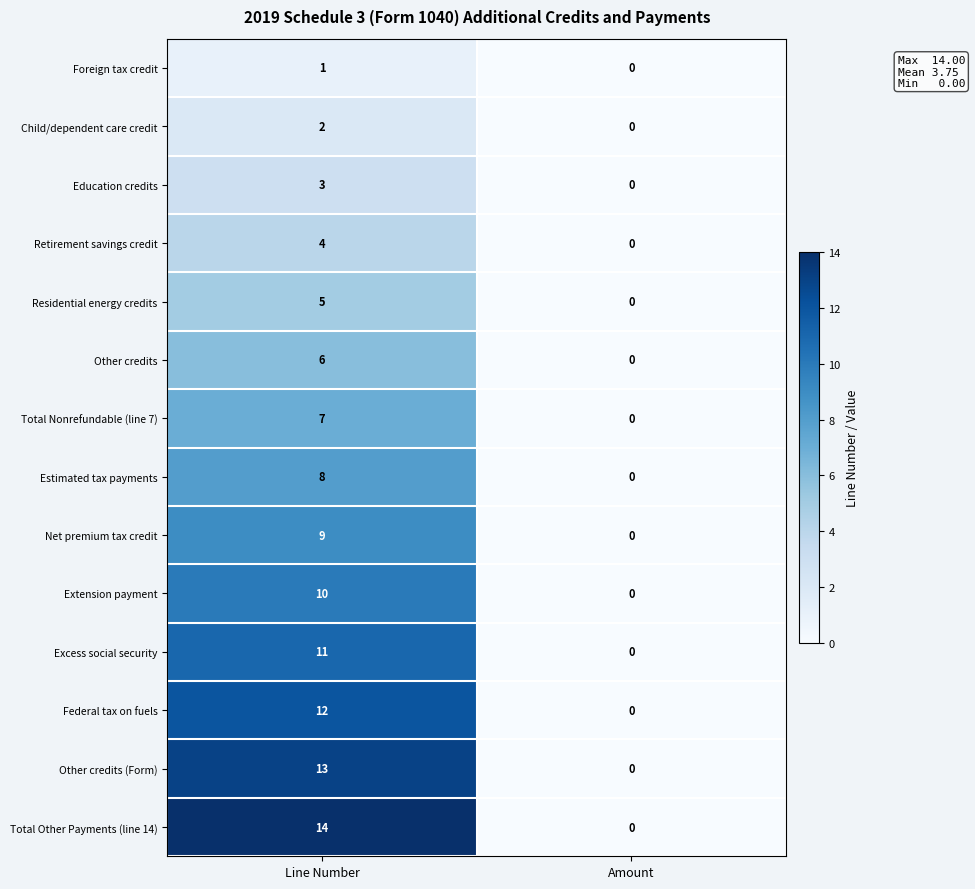

Which series has the largest range (max minus min)?

Total Other Payments (line 14)